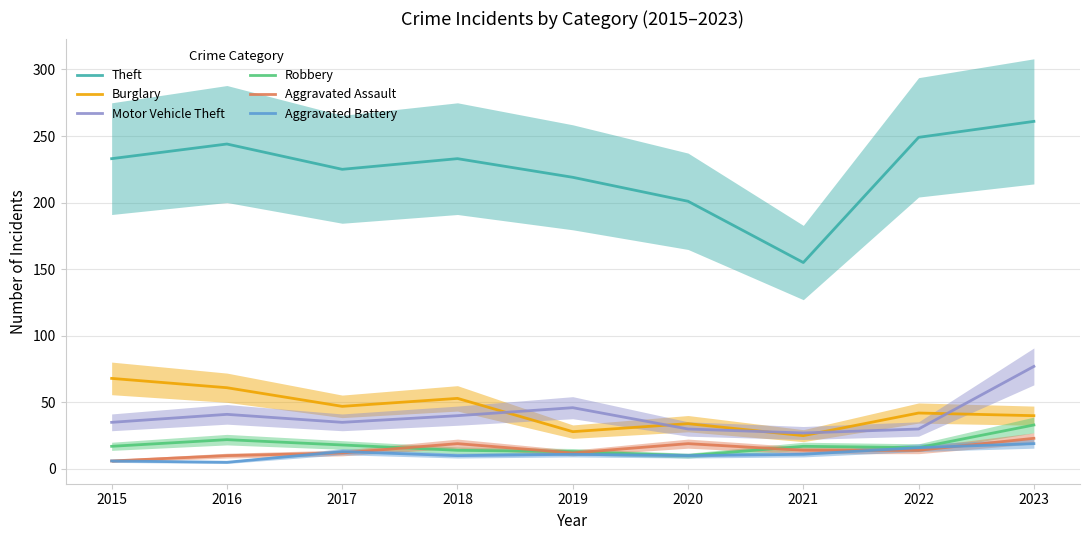

Reading left to right, transcribe all the data shown in this chart.

Theft: 233	244	225	233	219	201	155	249	261
Burglary: 68	61	47	53	28	34	25	42	40
Motor Vehicle Theft: 35	41	35	40	46	30	27	30	77
Robbery: 17	22	18	14	13	10	17	16	33
Aggravated Assault: 6	10	12	19	12	19	14	14	23
Aggravated Battery: 6	5	13	10	11	10	11	16	19